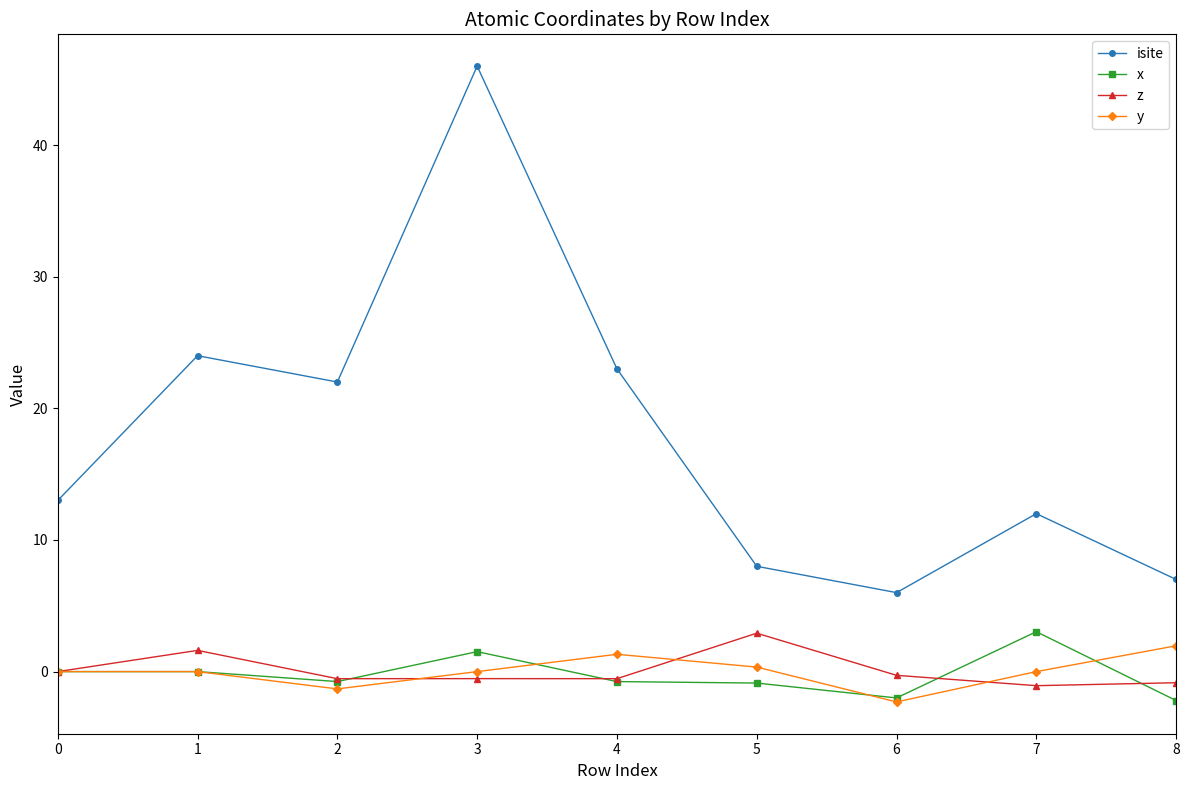

Is the value of z at 5 greater than the value of y at 7?

Yes